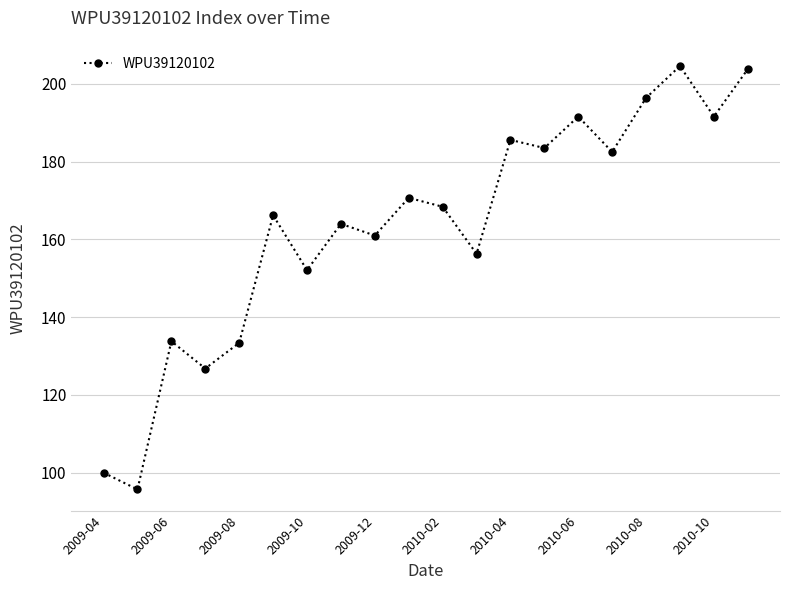

True or false: the data has more than 0 interior local peaks.

True